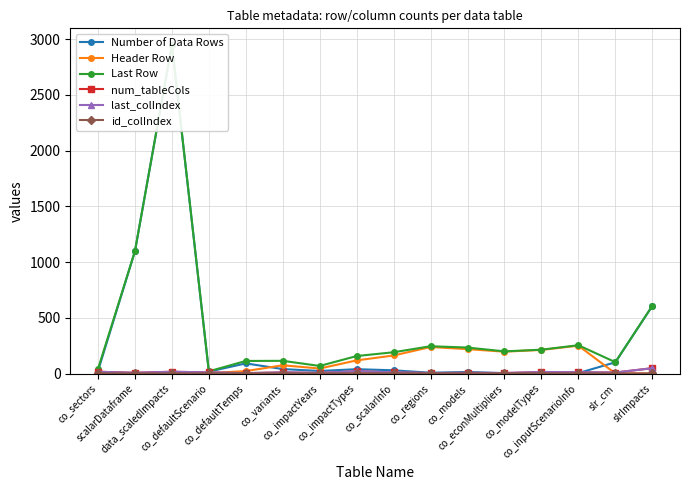

What is the minimum value shown in the chart?

1